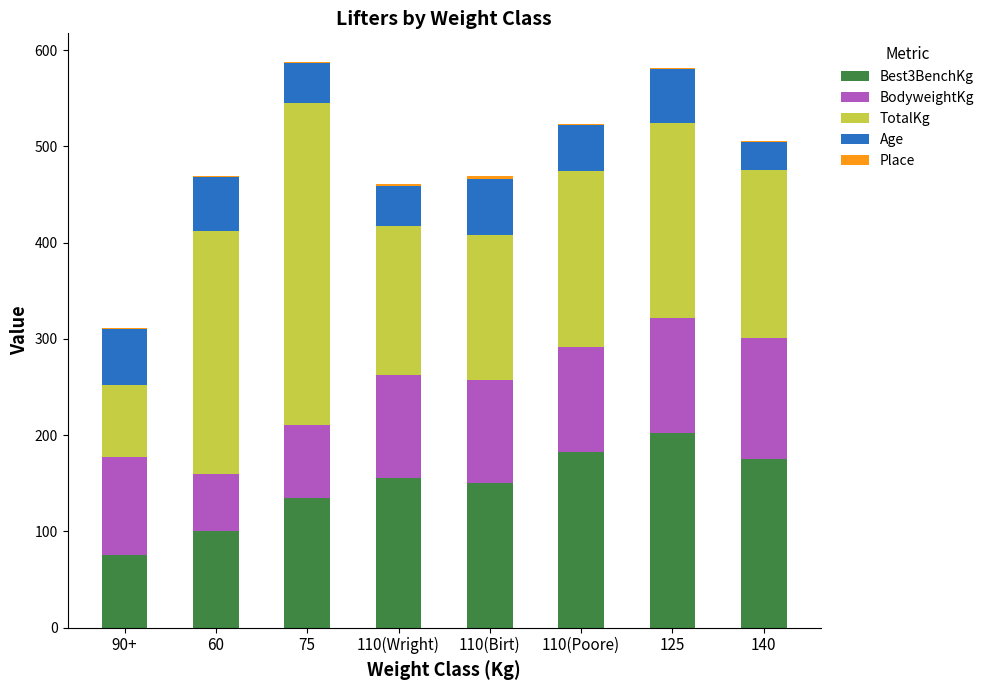

What is the maximum value for Best3BenchKg?

202.5